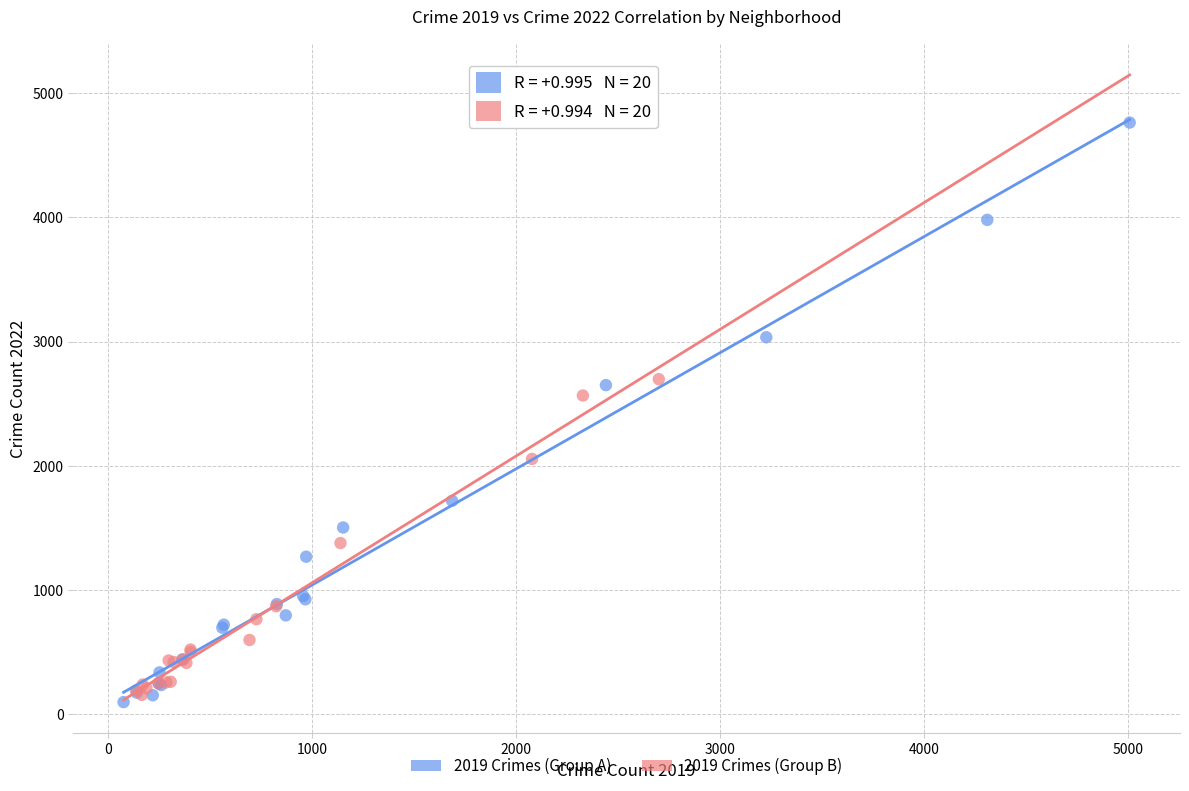

Which series reaches the maximum Y coordinate?

2019 Crimes (Group A)